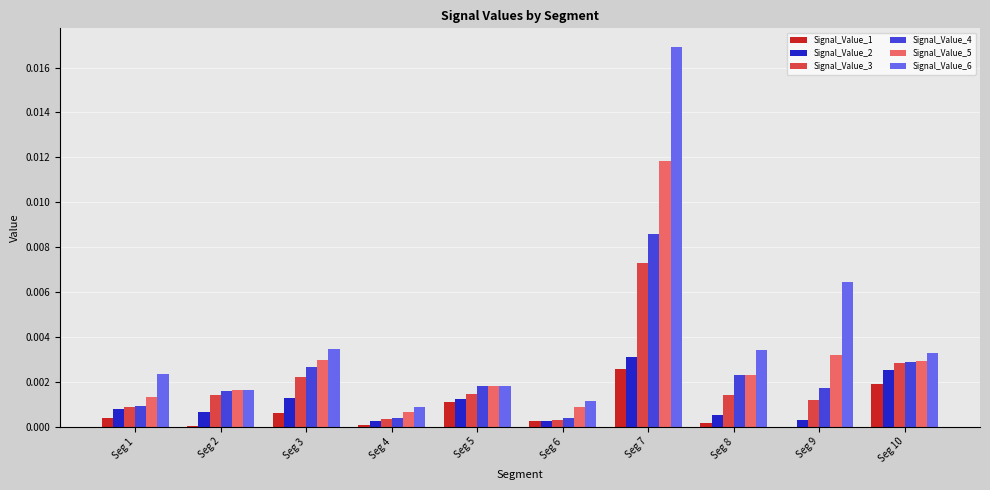

Is the value of Signal_Value_1 at Seg 8 greater than the value of Signal_Value_4 at Seg 10?

No